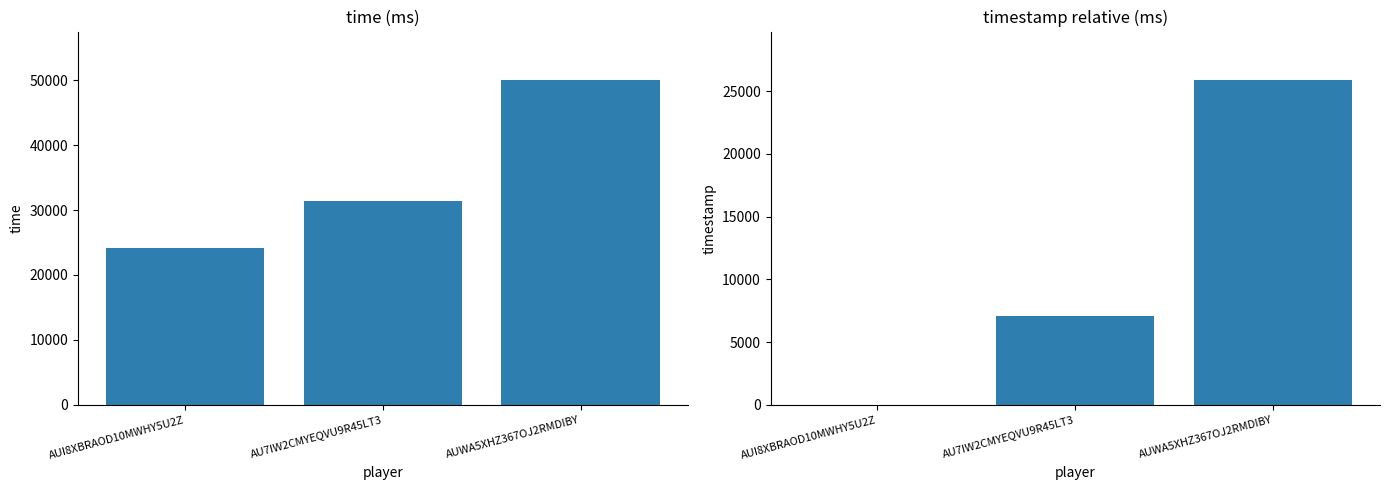

At which label is time closest to 37077?

AU7IW2CMYEQVU9R45LT3